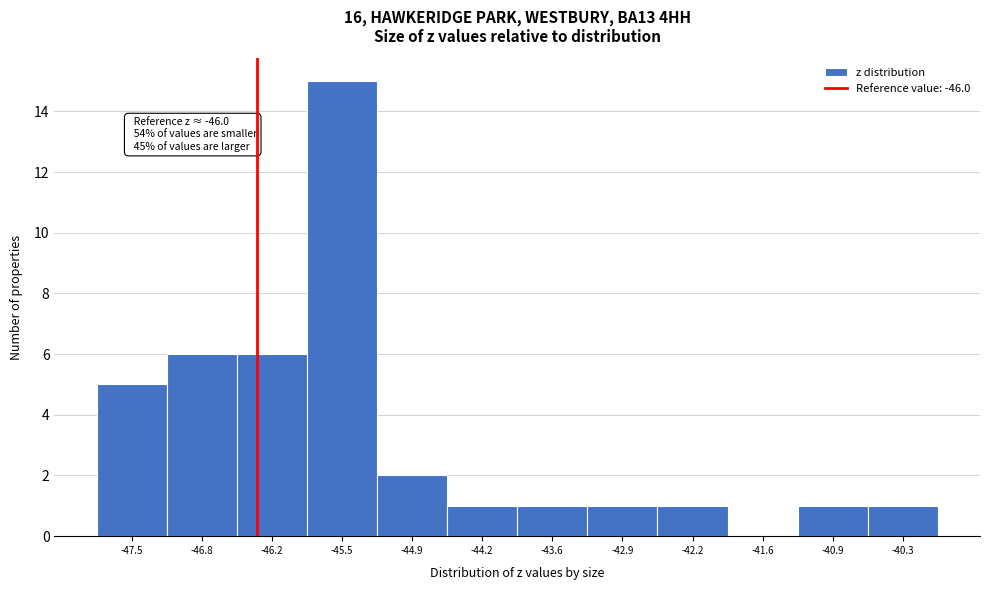

Reading right to left, transcribe all the data shown in this chart.

-40.3=1	-40.9=1	-41.6=0	-42.2=1	-42.9=1	-43.6=1	-44.2=1	-44.9=2	-45.5=15	-46.2=6	-46.8=6	-47.5=5